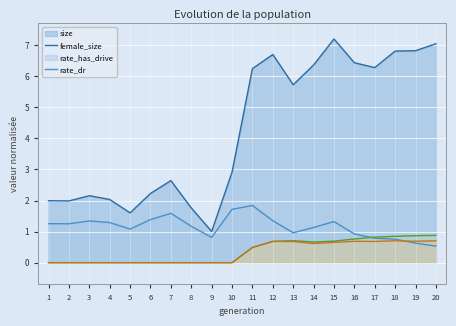

What is the spread (max minus min) of values at 1?

2.0